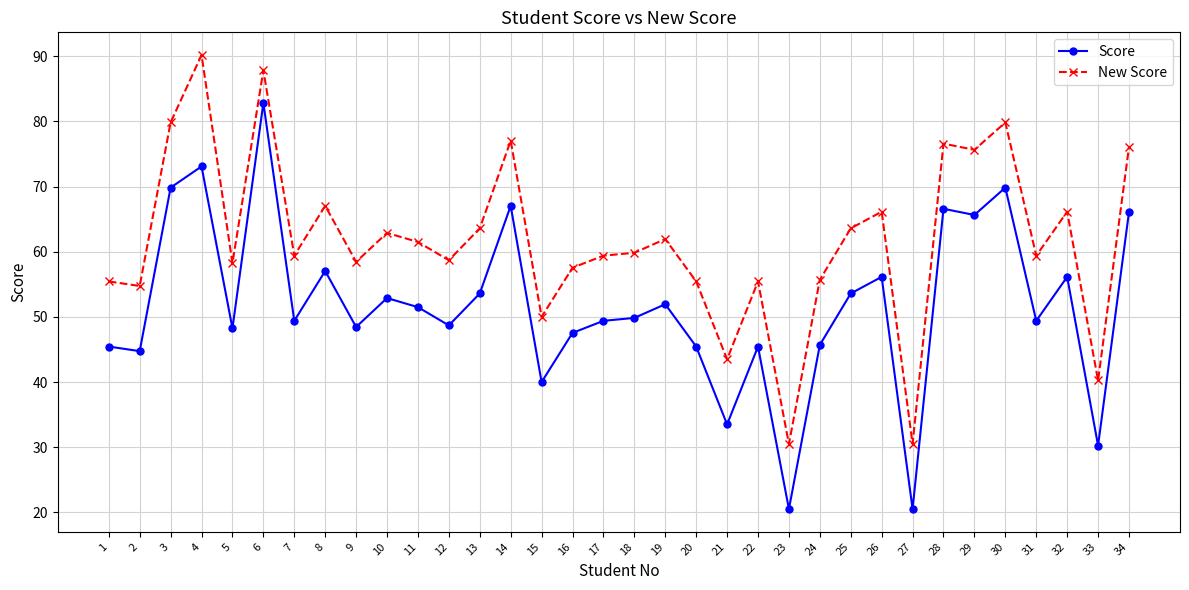

Which series has the largest total across all categories?

New Score